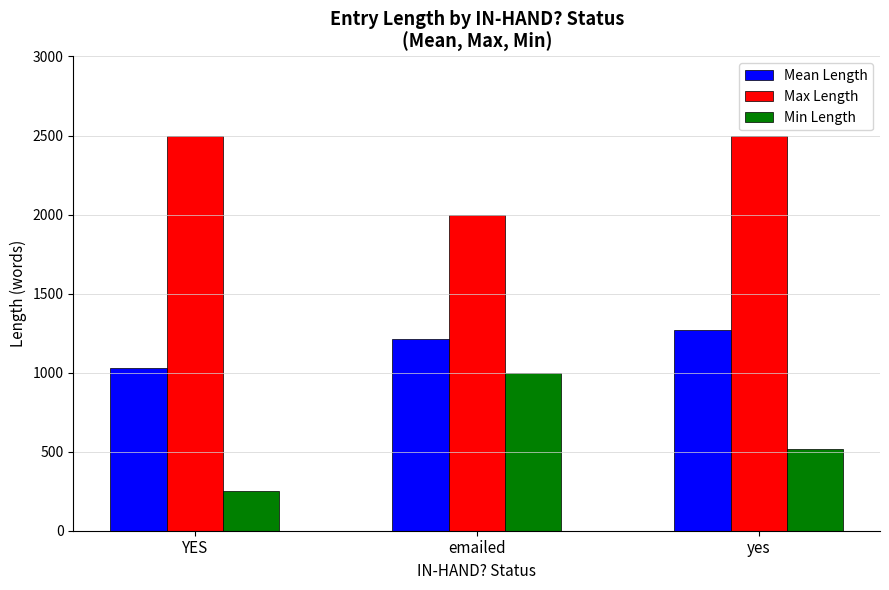

What position from the left is yes?

3